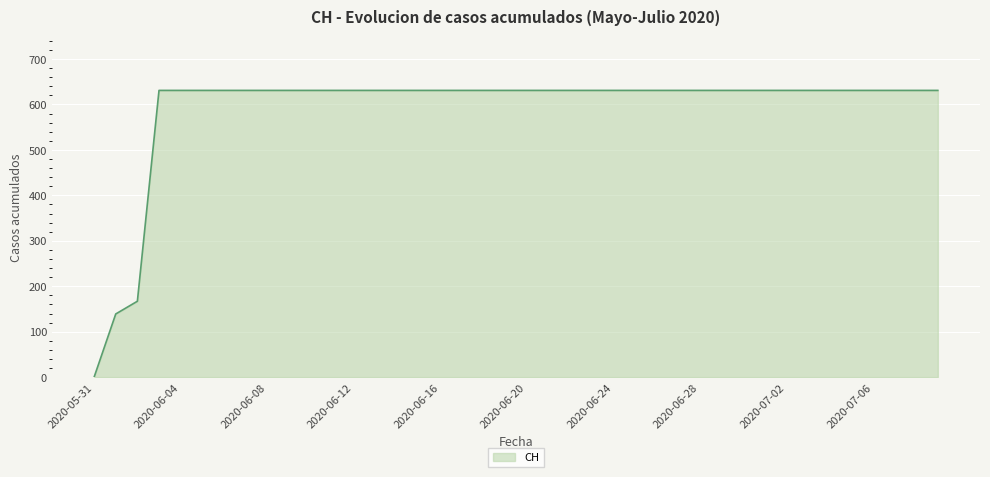

What is the greatest value displayed?

631